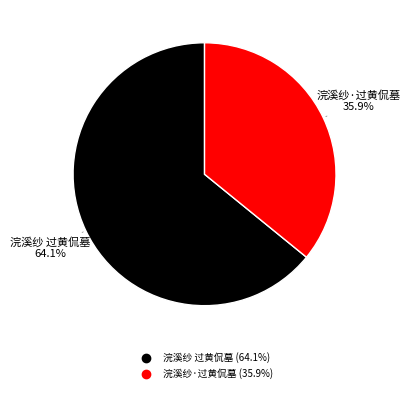

What is the largest slice in the pie chart?

浣溪纱 过黄侃墓